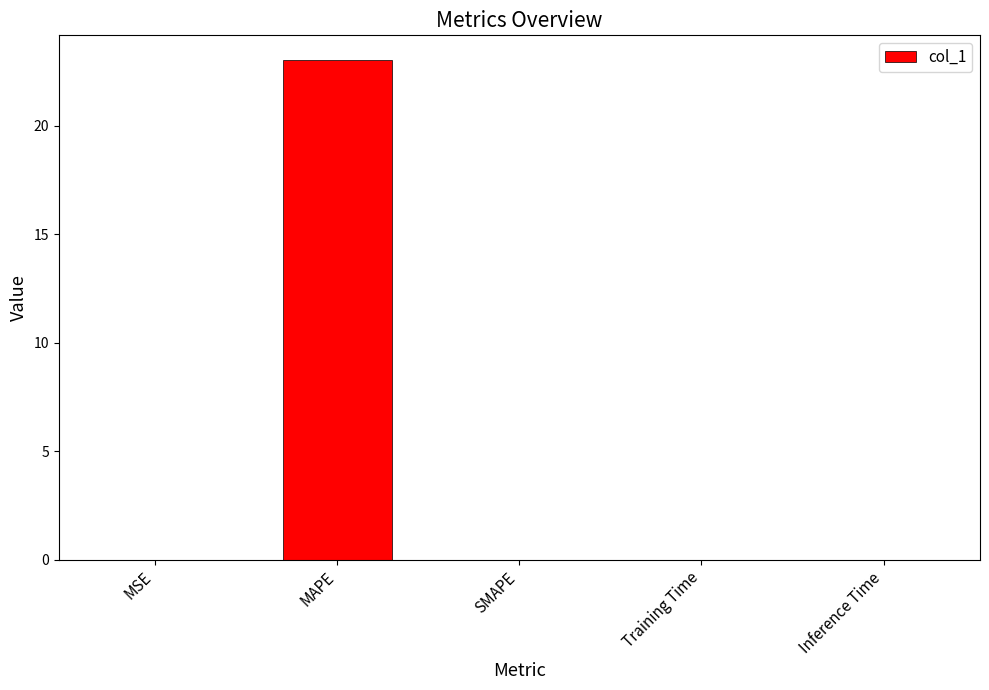

The chart shows a value of 0.0 at Inference Time. True or false?

True